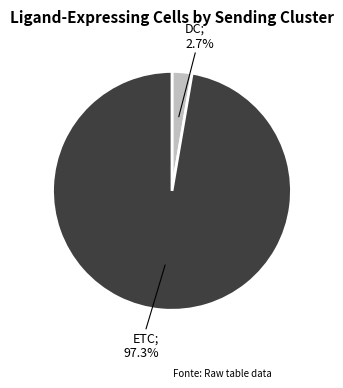

What percentage is the DC slice, to the nearest percent?

3%